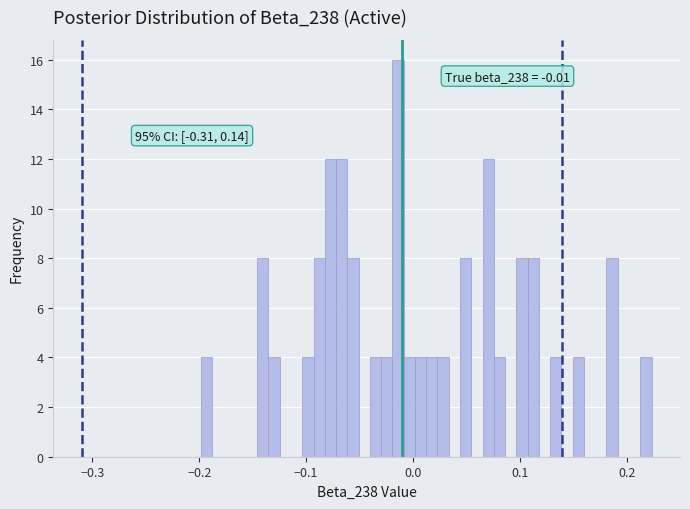

Around what value on the x-axis is the tallest bar? Give the approximate position of its centre, as read against the axis.

-0.01